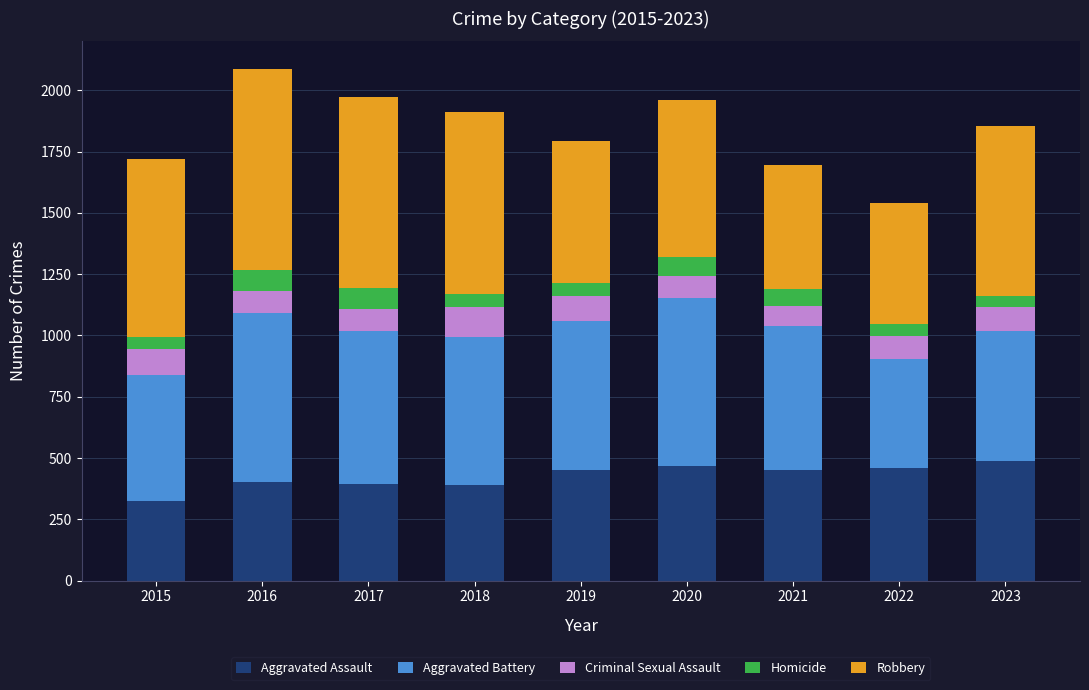

What is the average value of the Aggravated Assault series?

425